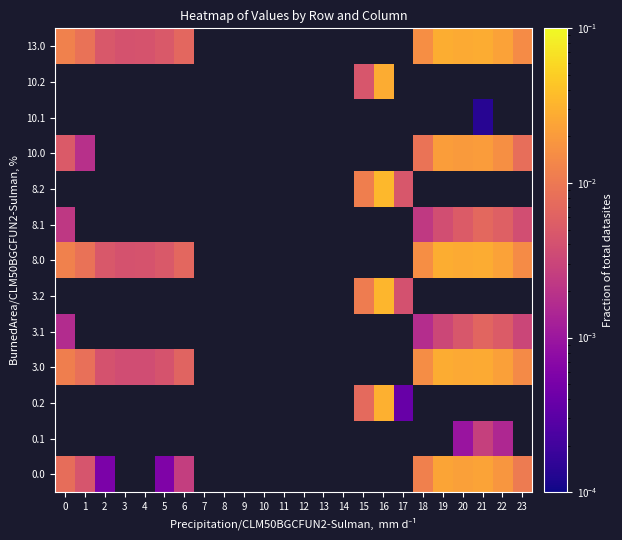

Which category has the highest value across all series?

16